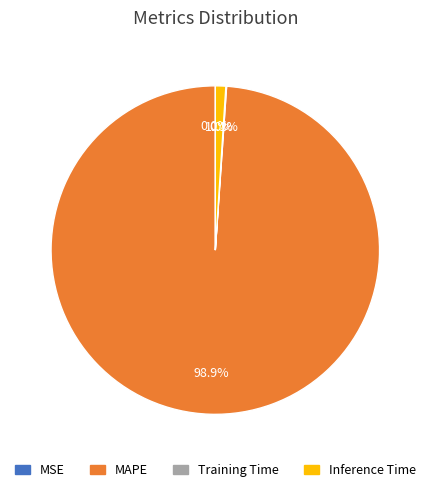

How much of the chart is everything except Inference Time?

99.0%